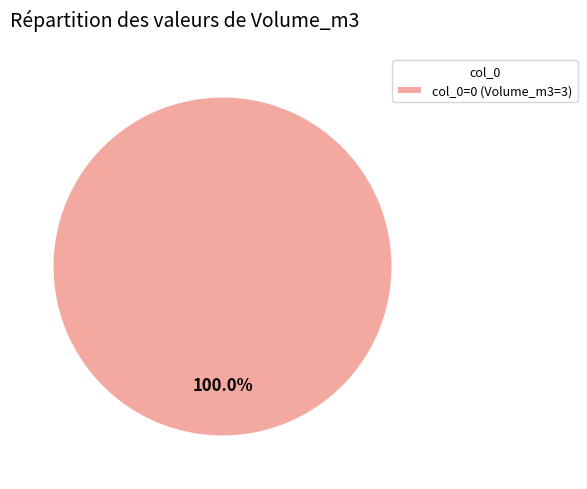

Rank the categories by value from highest to lowest.

col_0=0 (Volume_m3=3)